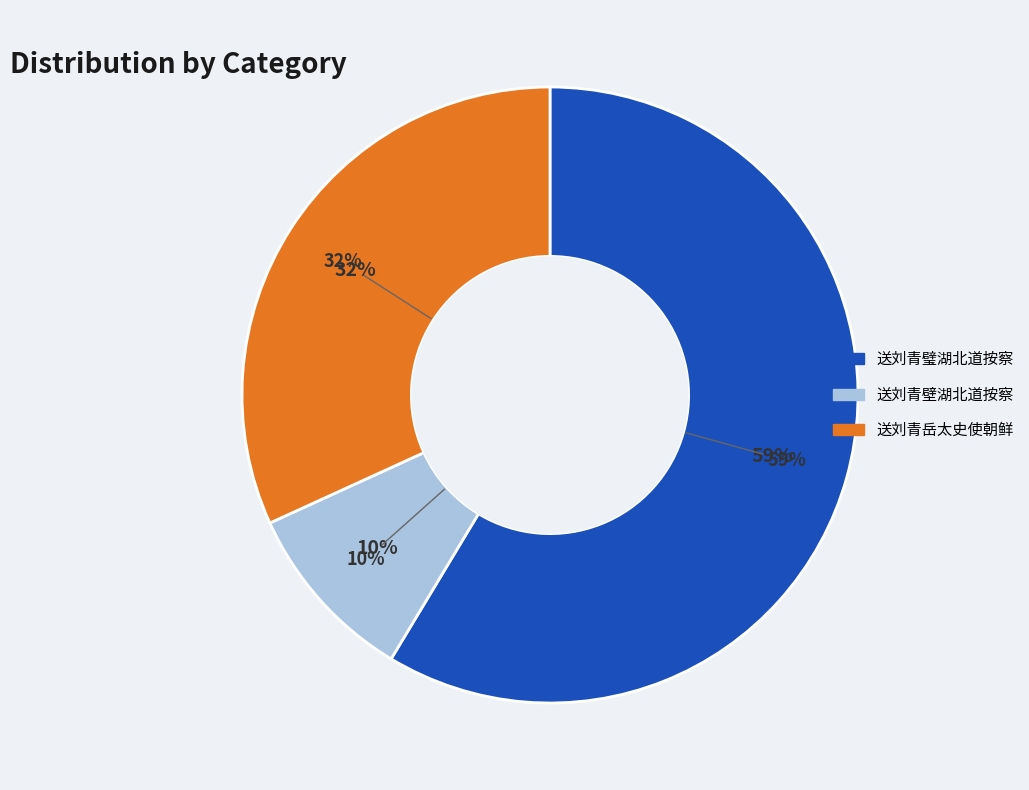

Between 送刘青壁湖北道按察 and 送刘青岳太史使朝鲜, which is larger?

送刘青岳太史使朝鲜